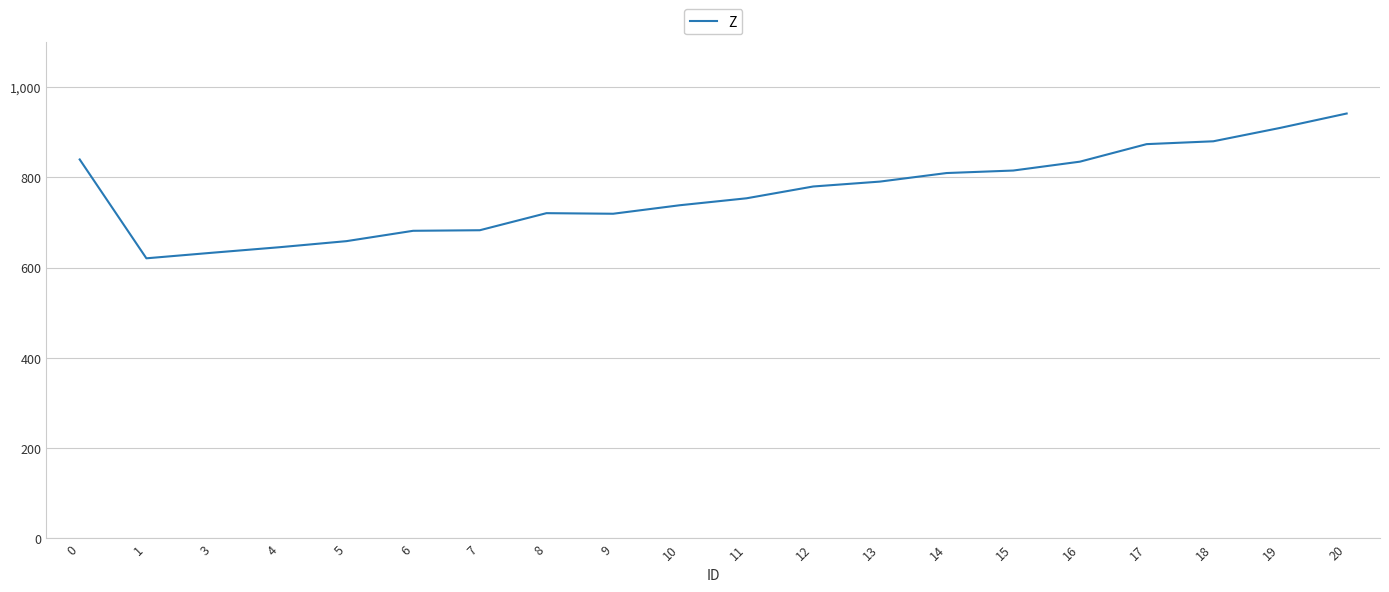

What is the minimum value shown in the chart?

620.8